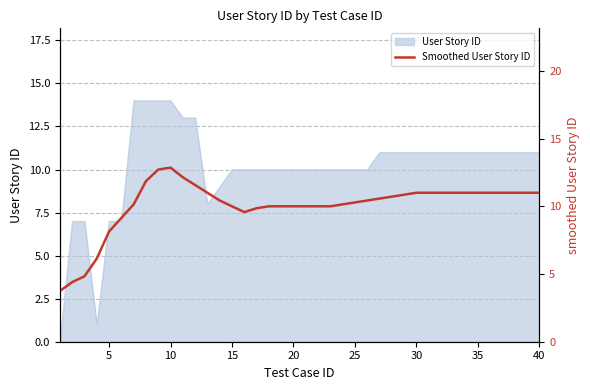

How many data points does each series have?

40